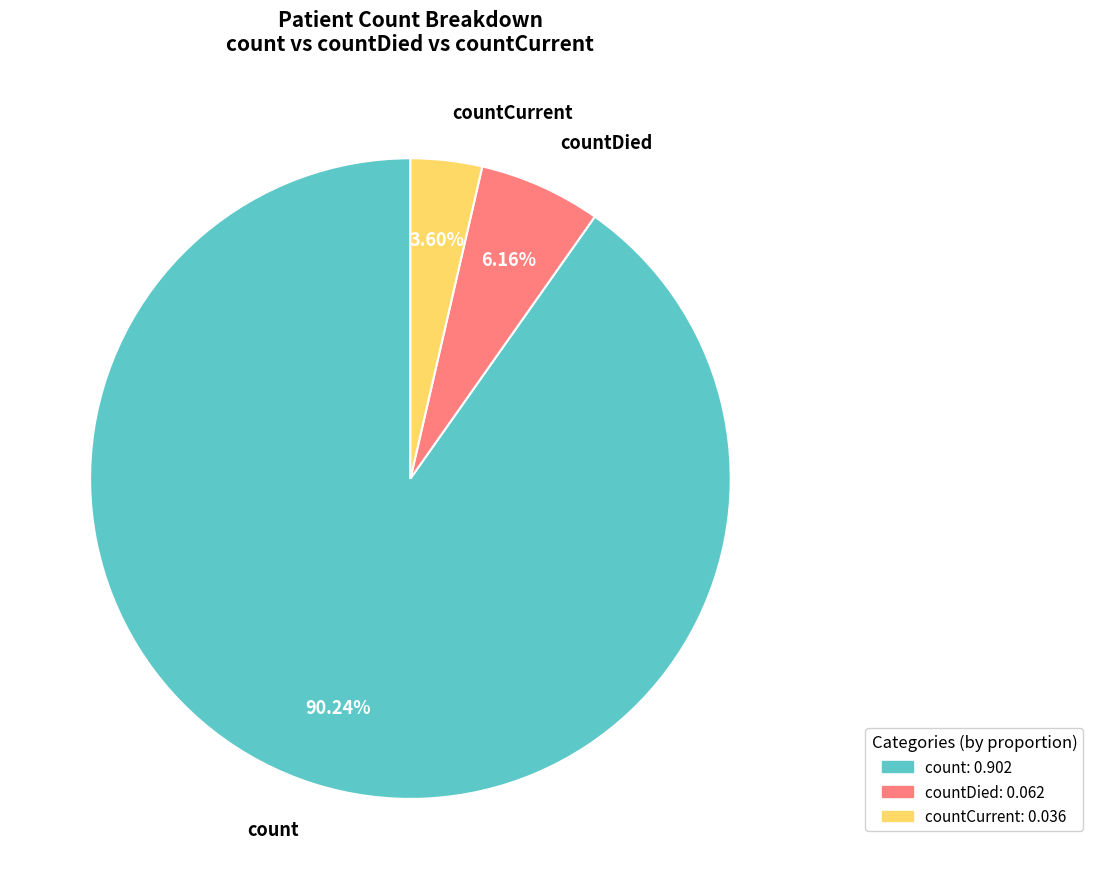

To the nearest percent, what is the combined percentage of count and countCurrent?

94%